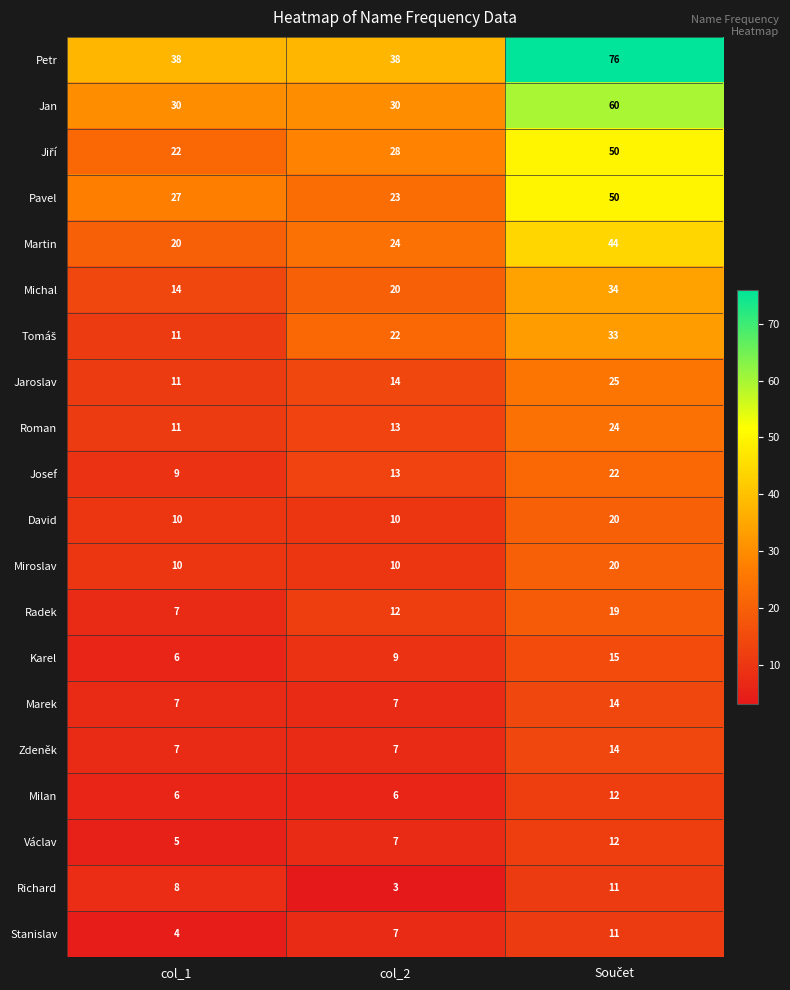

How many data points does each series have?

3